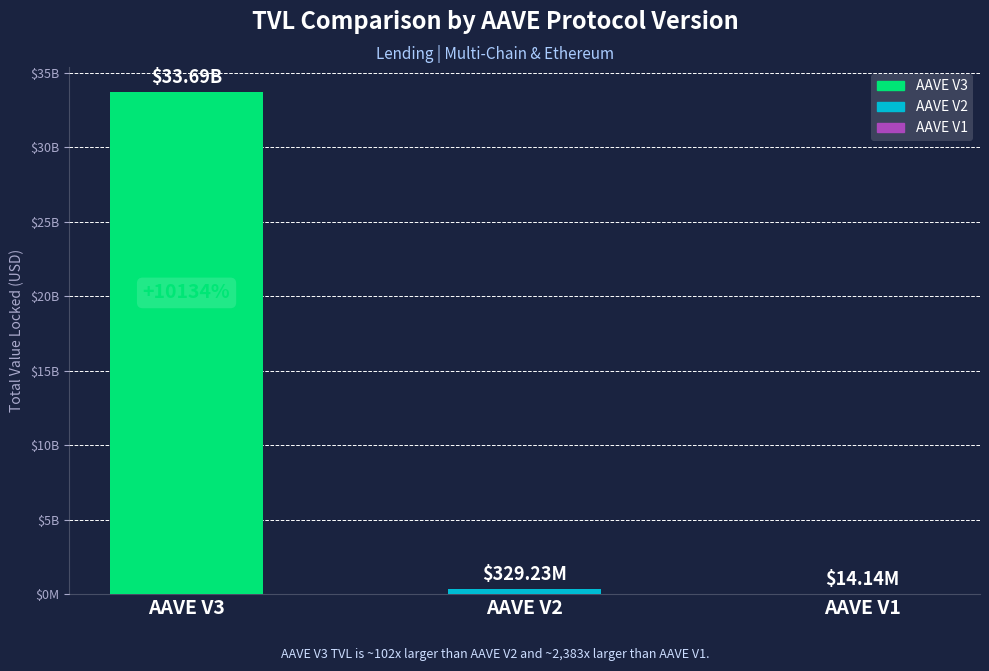

Rank the categories by value from highest to lowest.

AAVE V3, AAVE V2, AAVE V1